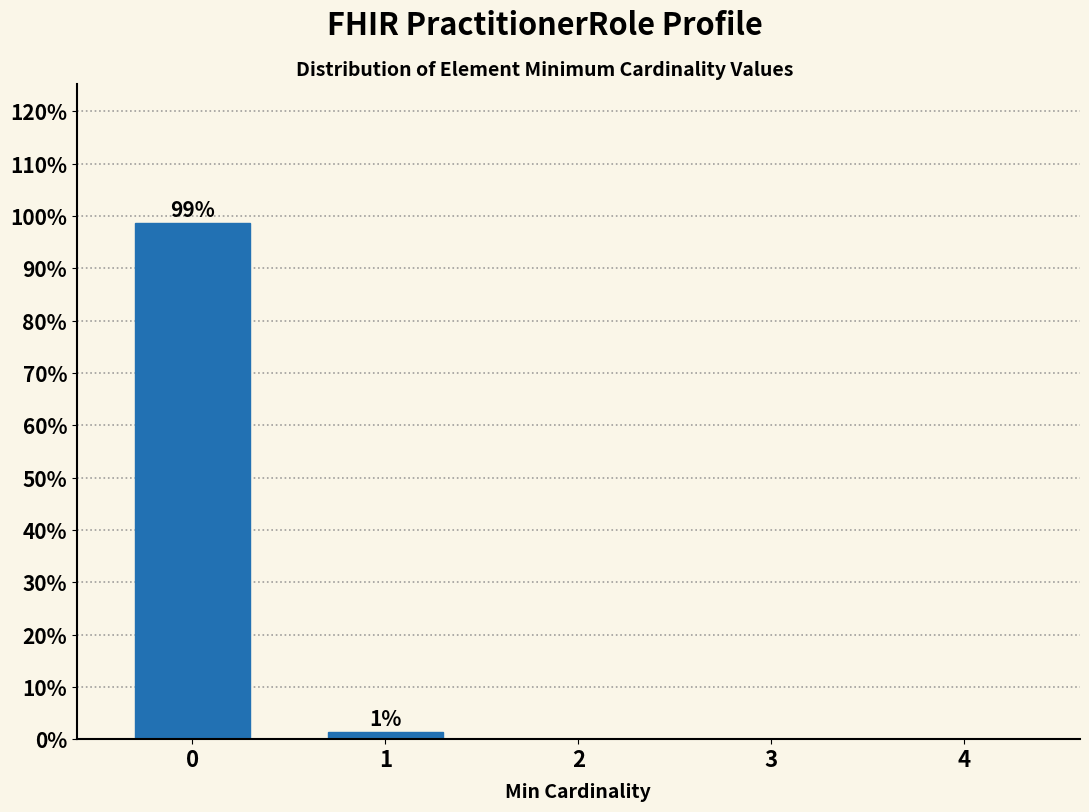

Reading left to right, what are all the values shown in this chart?

0=98.6	1=1.4	2=0.0	3=0.0	4=0.0